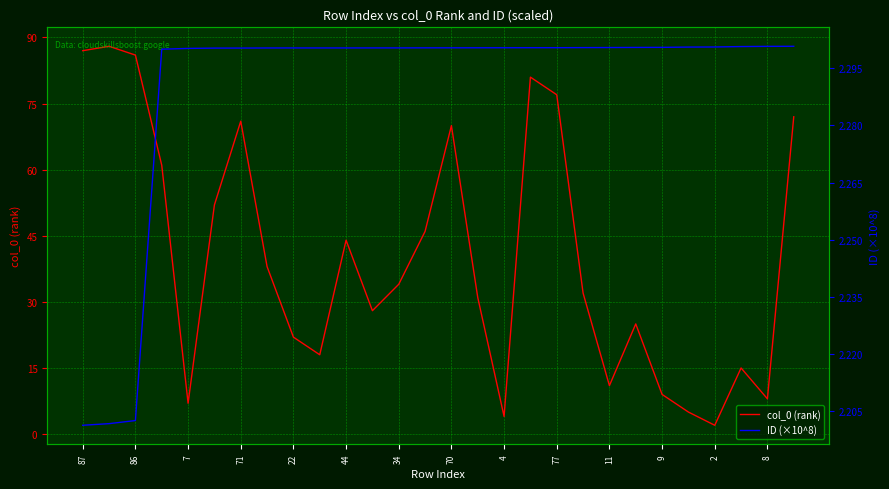

Which category has the lowest value in the col_0 (rank) series?

2